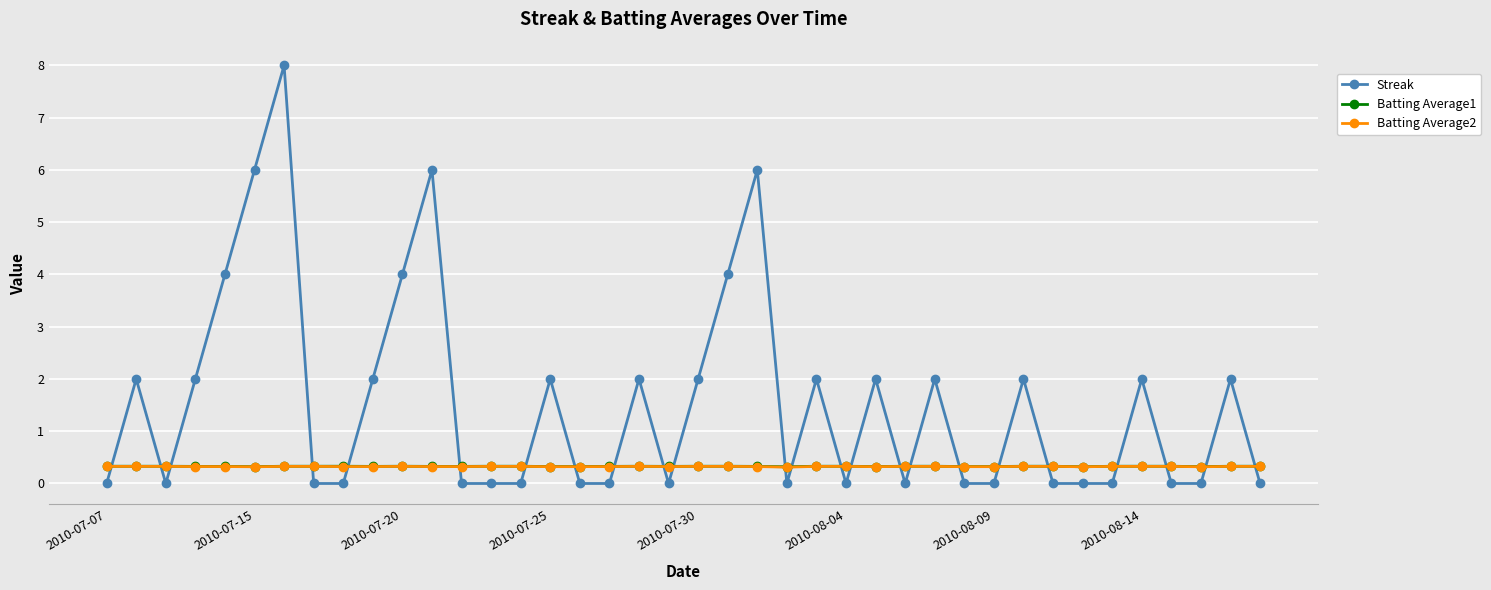

What is the maximum value for Batting Average2?

0.3